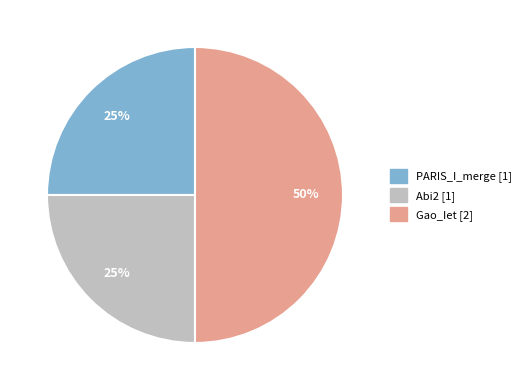

How many slices are in this pie chart?

3